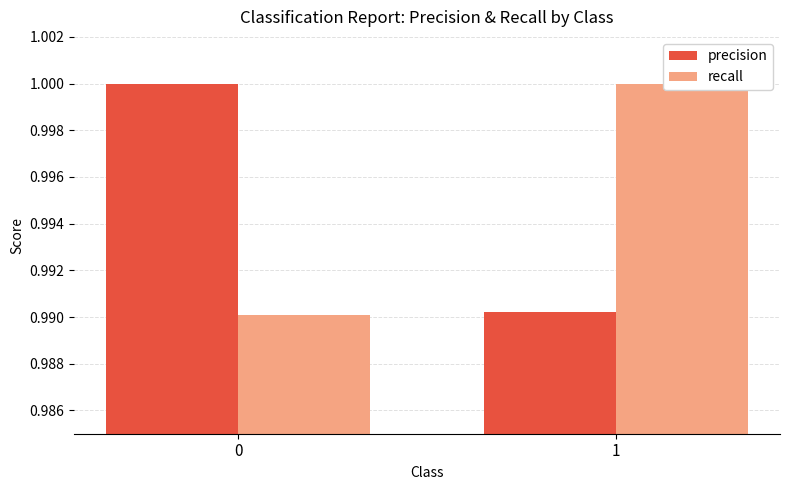

At which label is precision closest to 0?

1